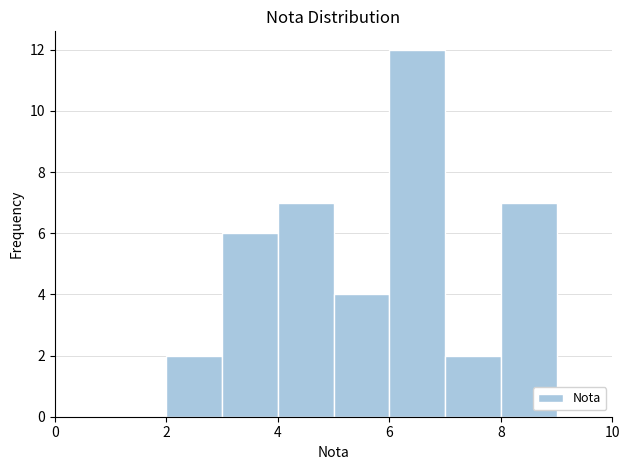

Reading left to right, transcribe this chart: for each bar, give the range it covers on the x-axis and its height. The values are not printed on the chart, so give them approximately, as read against the axis.

0 to 1: 0
1 to 2: 0
2 to 3: 2
3 to 4: 6
4 to 5: 7
5 to 6: 4
6 to 7: 12
7 to 8: 2
8 to 9: 7
9 to 10: 0